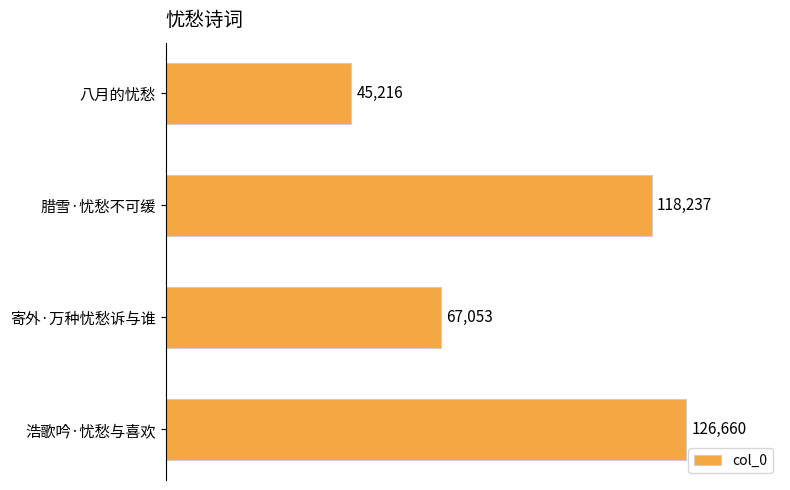

What is the sum of all values?

357166